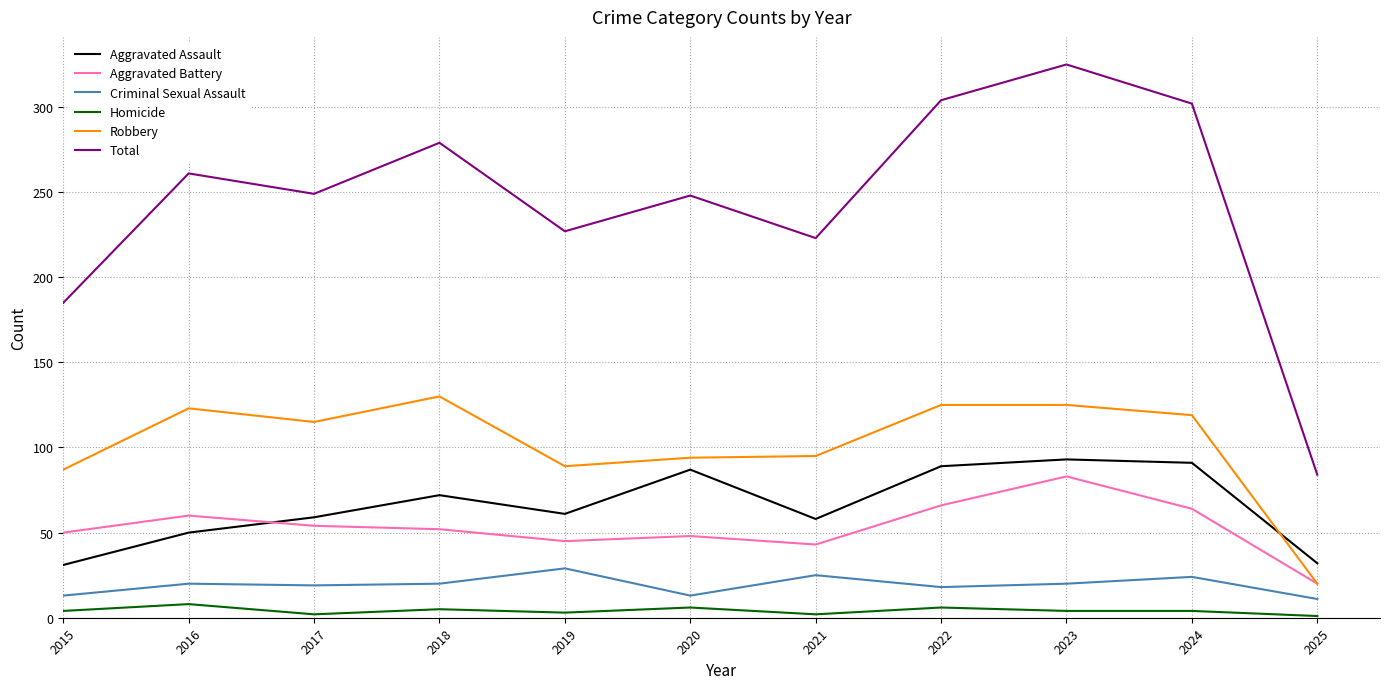

What is the maximum value for Aggravated Battery?

83